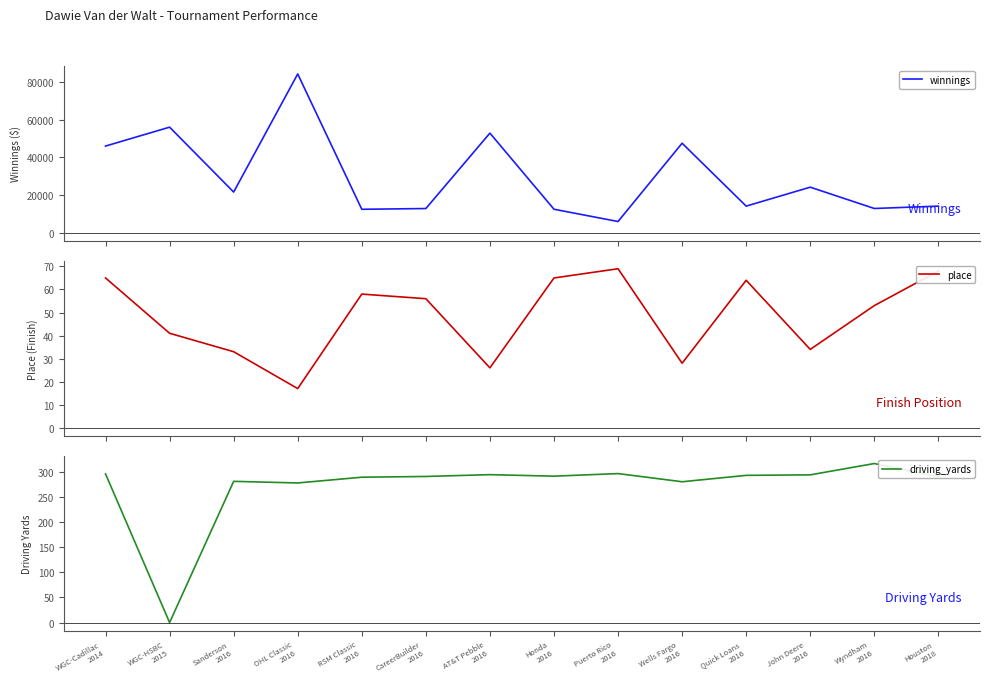

Which series has the largest total across all categories?

winnings